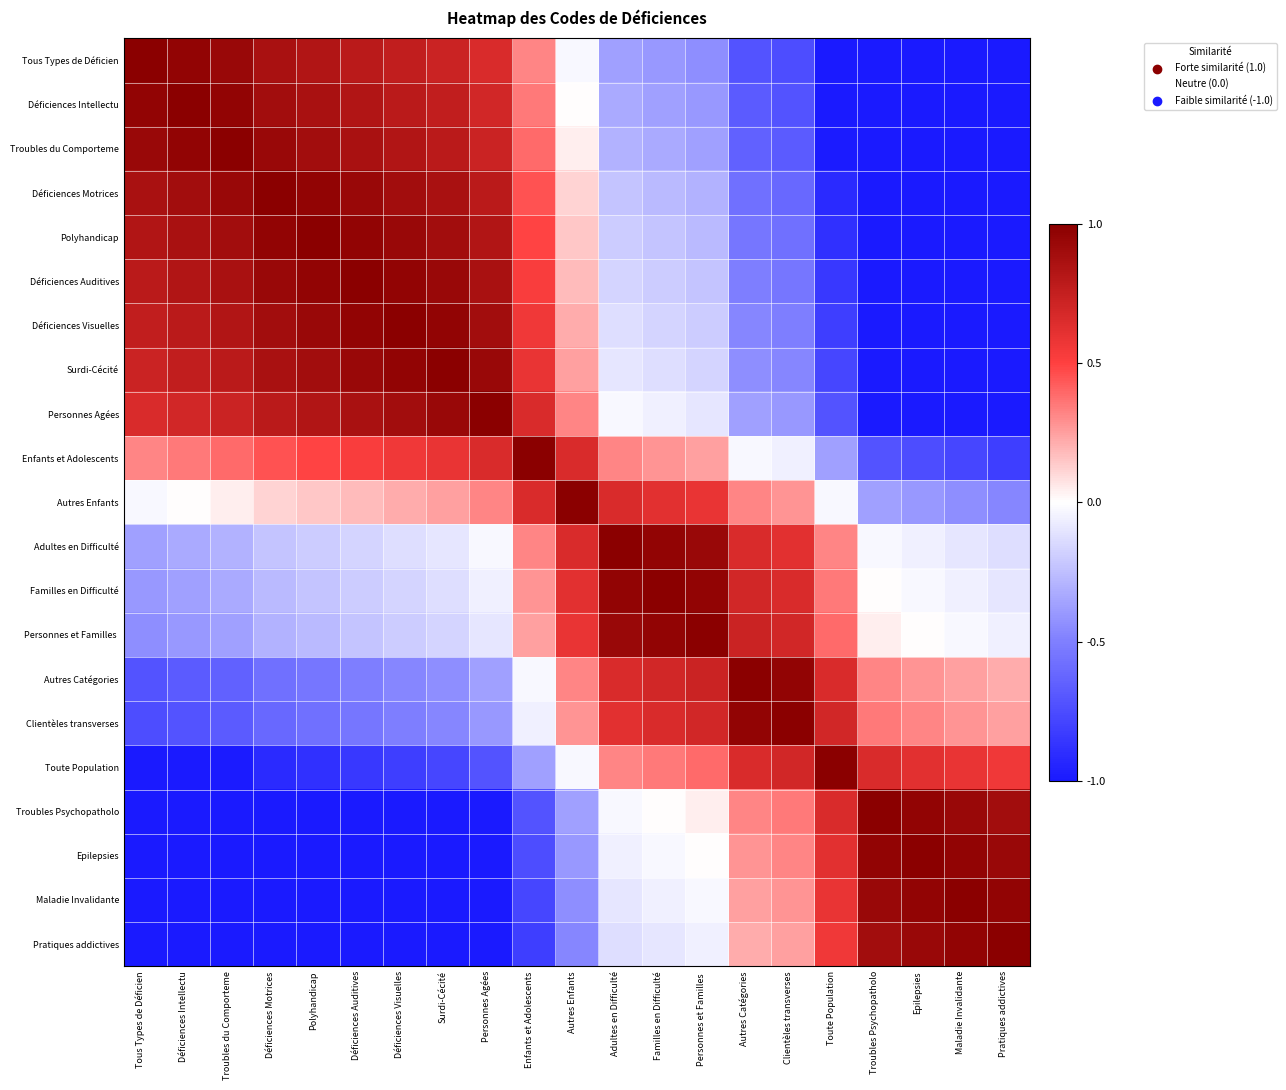

What is the minimum value shown in the chart?

-1.0